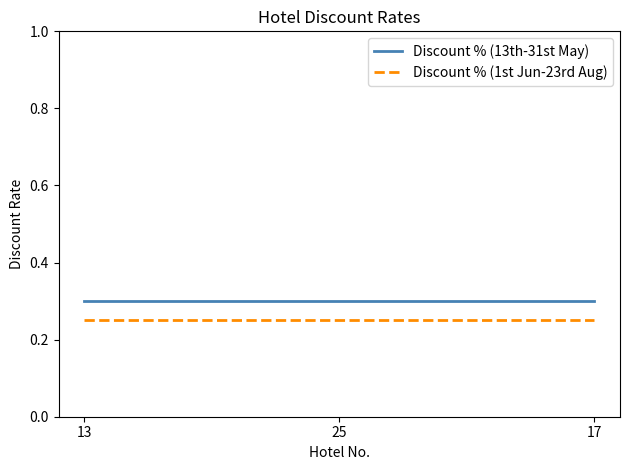

What is the maximum value for Discount % (13th-31st May)?

0.3